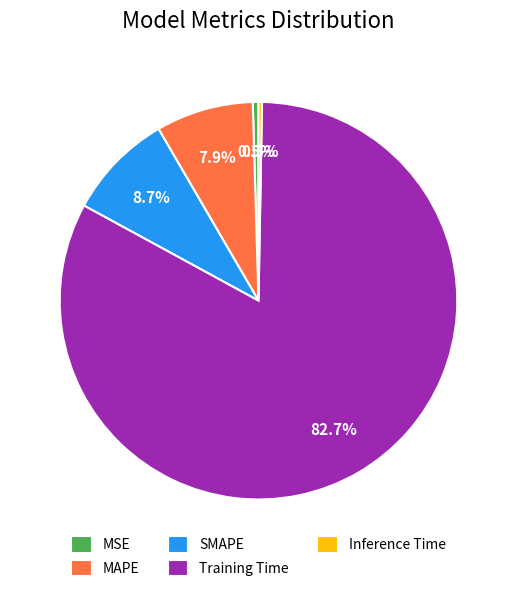

Is there any slice that represents more than half of the pie?

Yes